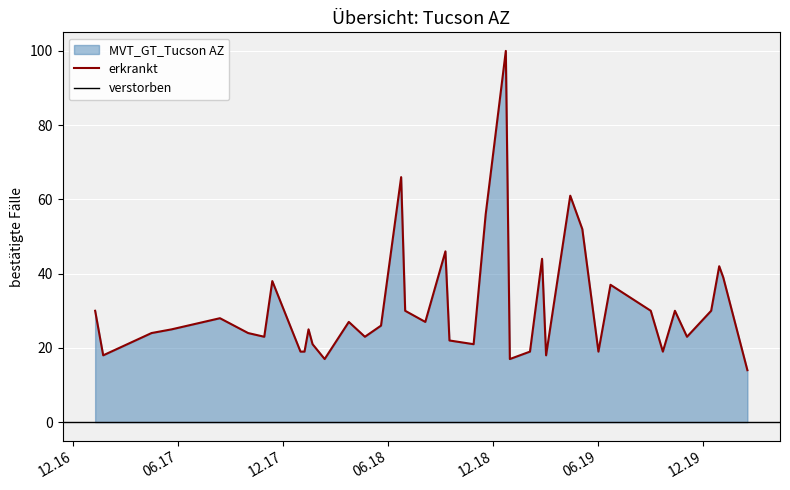

What is the maximum value shown in the chart?

100